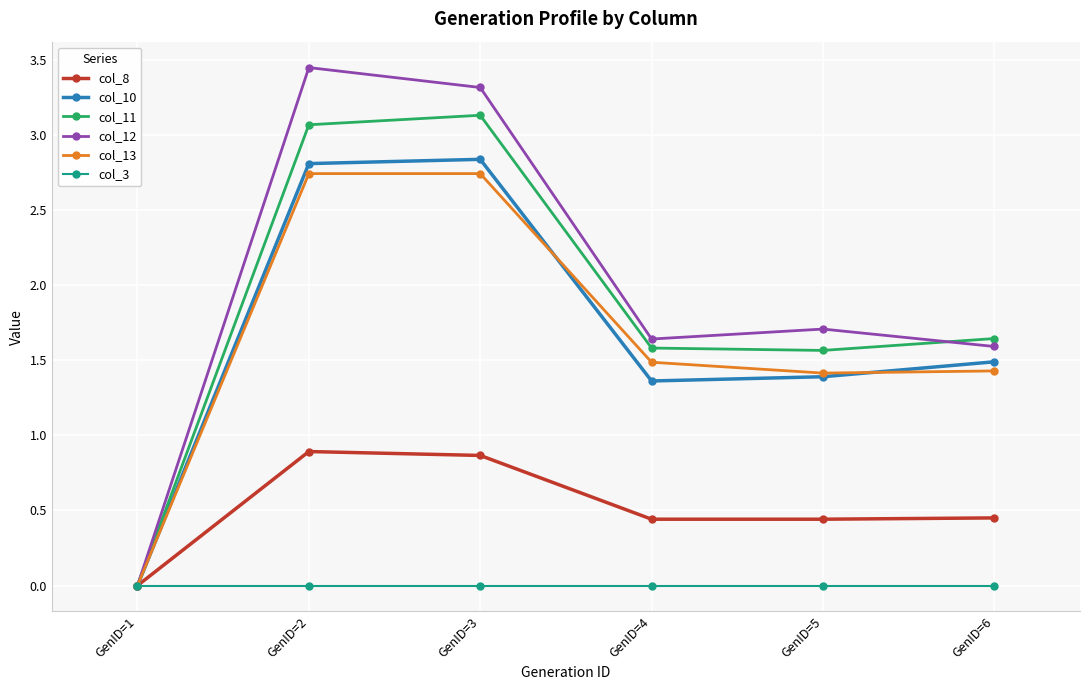

What are all the series names shown in the legend?

col_8, col_10, col_11, col_12, col_13, col_3